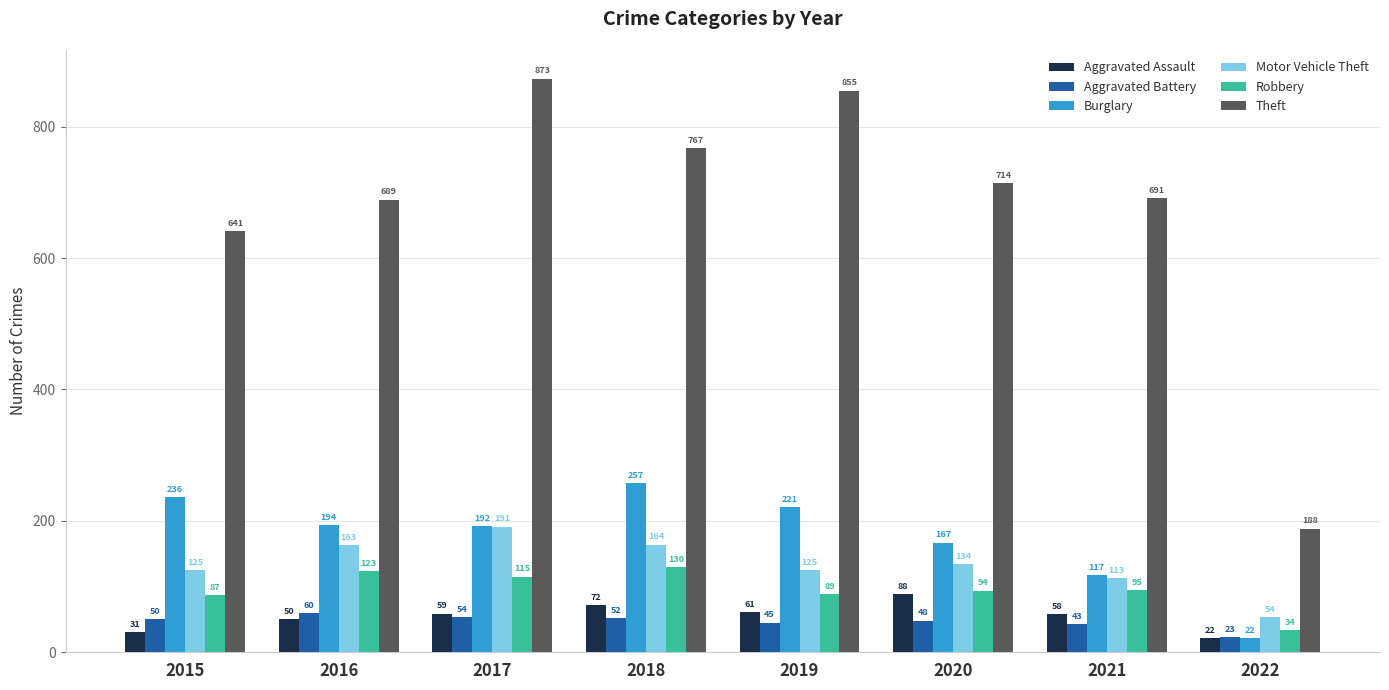

True or false: Burglary has a value of 22 at 2022.

True